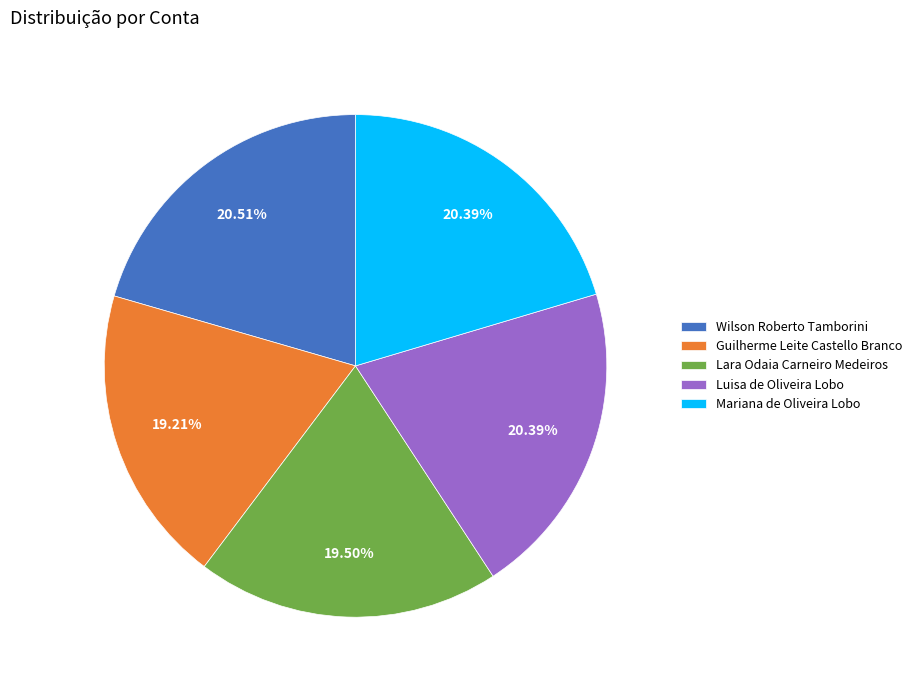

True or false: Wilson Roberto Tamborini accounts for 35% of the total.

False